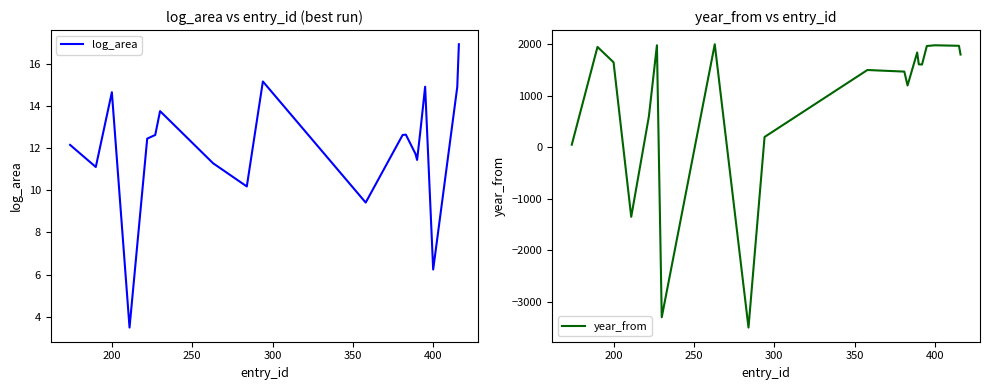

How many values in the year_from series are below 1610?

10